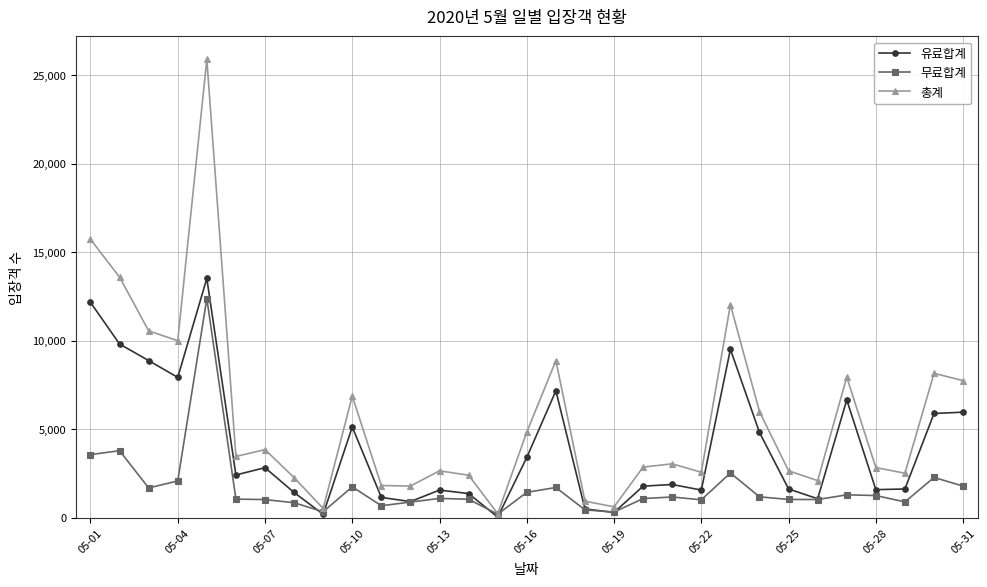

True or false: 무료합계 has more than 2 interior local peaks.

True